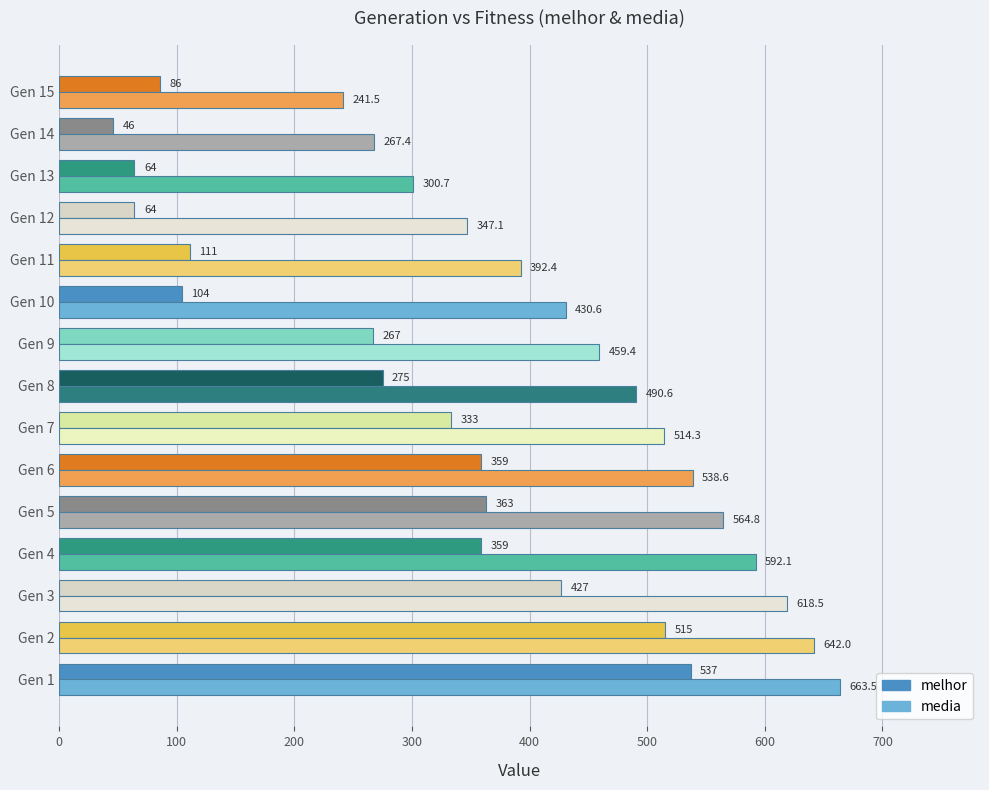

The media series shows 707.7 at Gen 8. True or false?

False